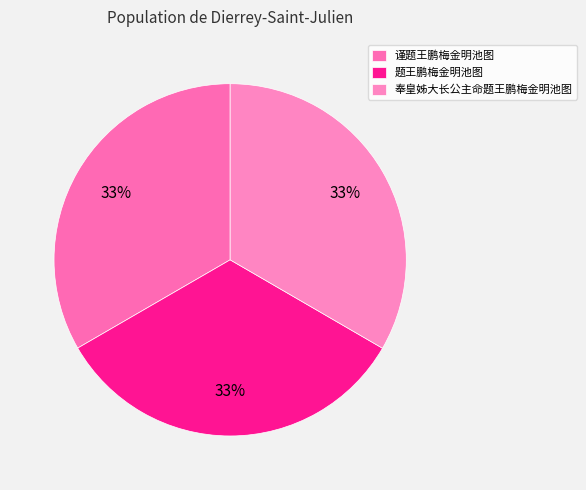

To the nearest percent, what is the average slice percentage?

33%